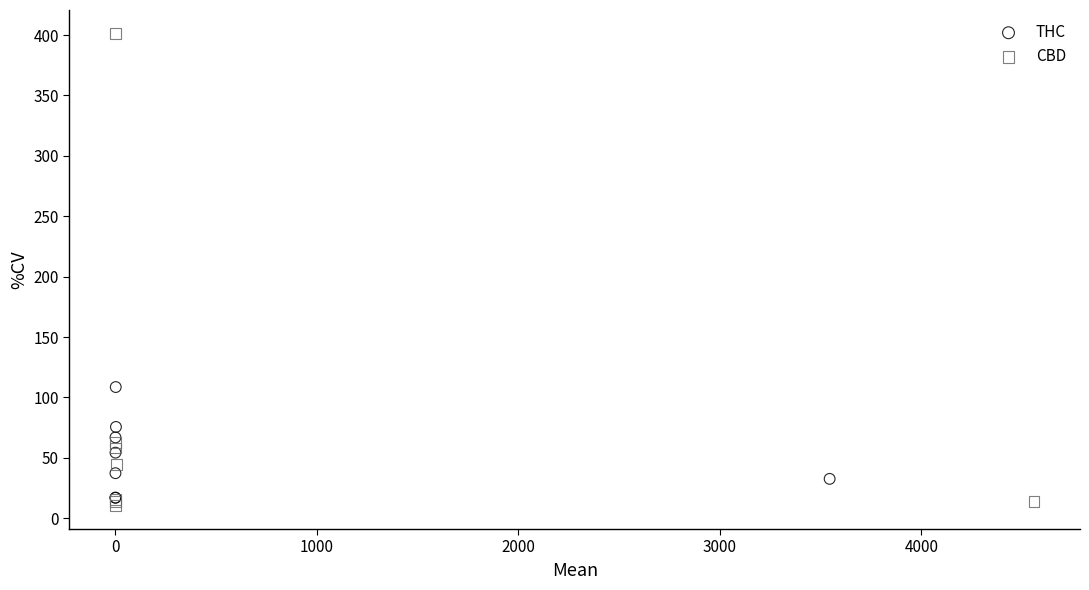

Which series has the largest Y range (max minus min)?

CBD